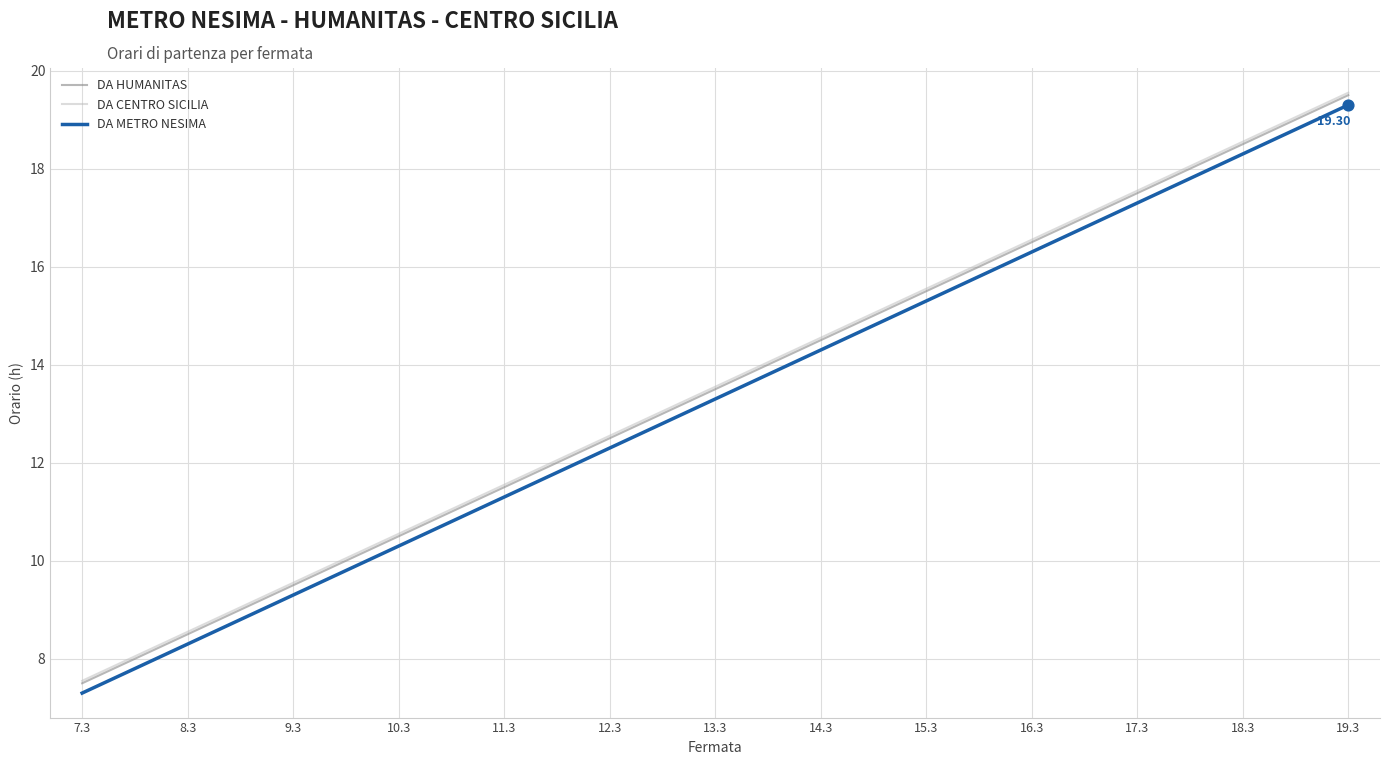

What is the total value across all series at 9.3?

28.4